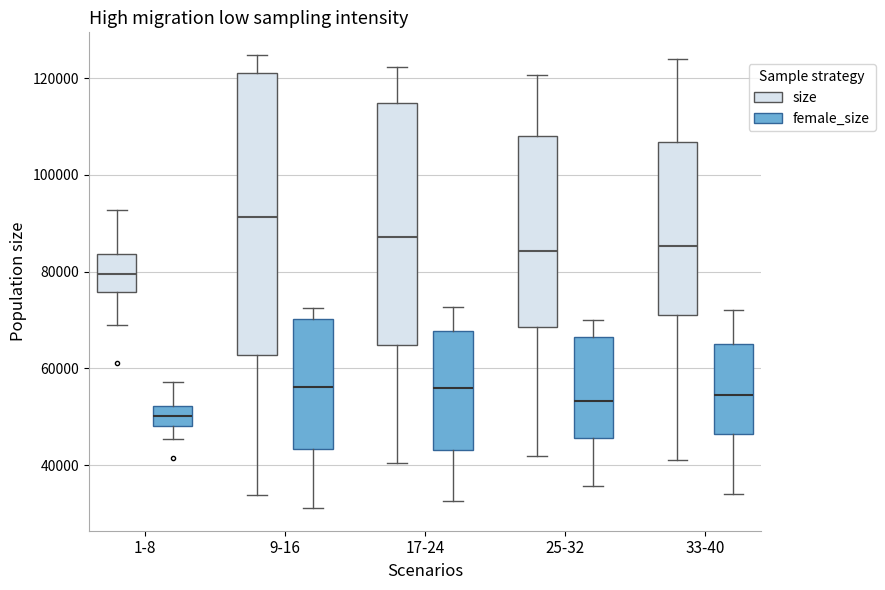

Which box's median line is the highest?

9-16 (size)